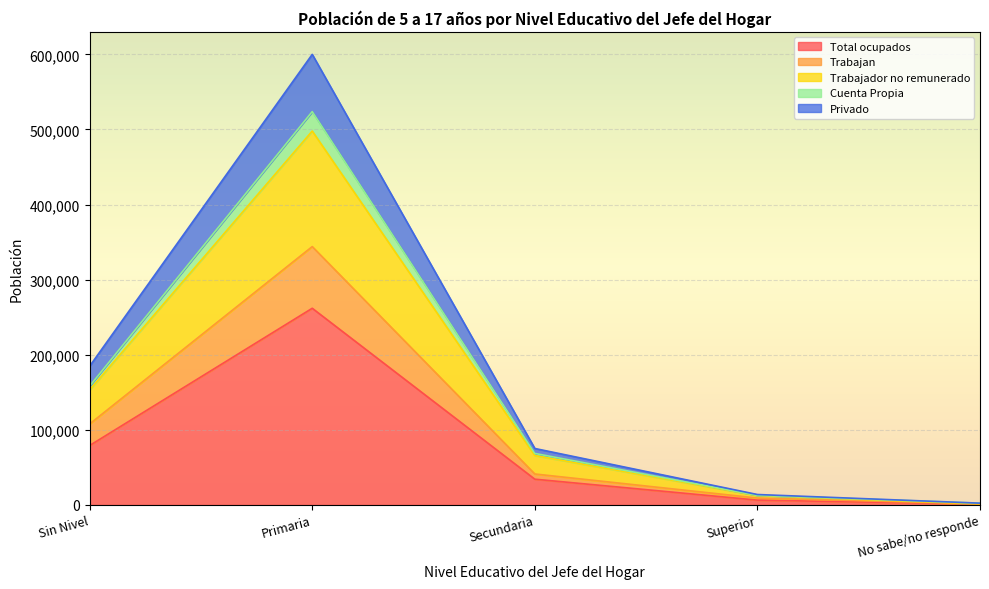

At how many categories does at least one series exceed 586817?

1